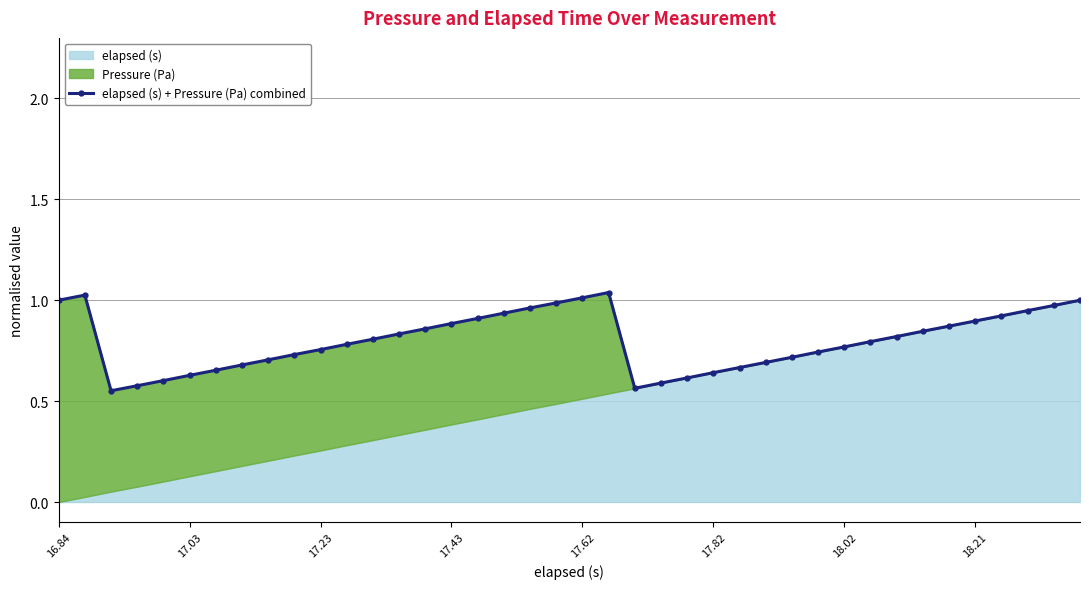

How many lines are shown in the chart?

1